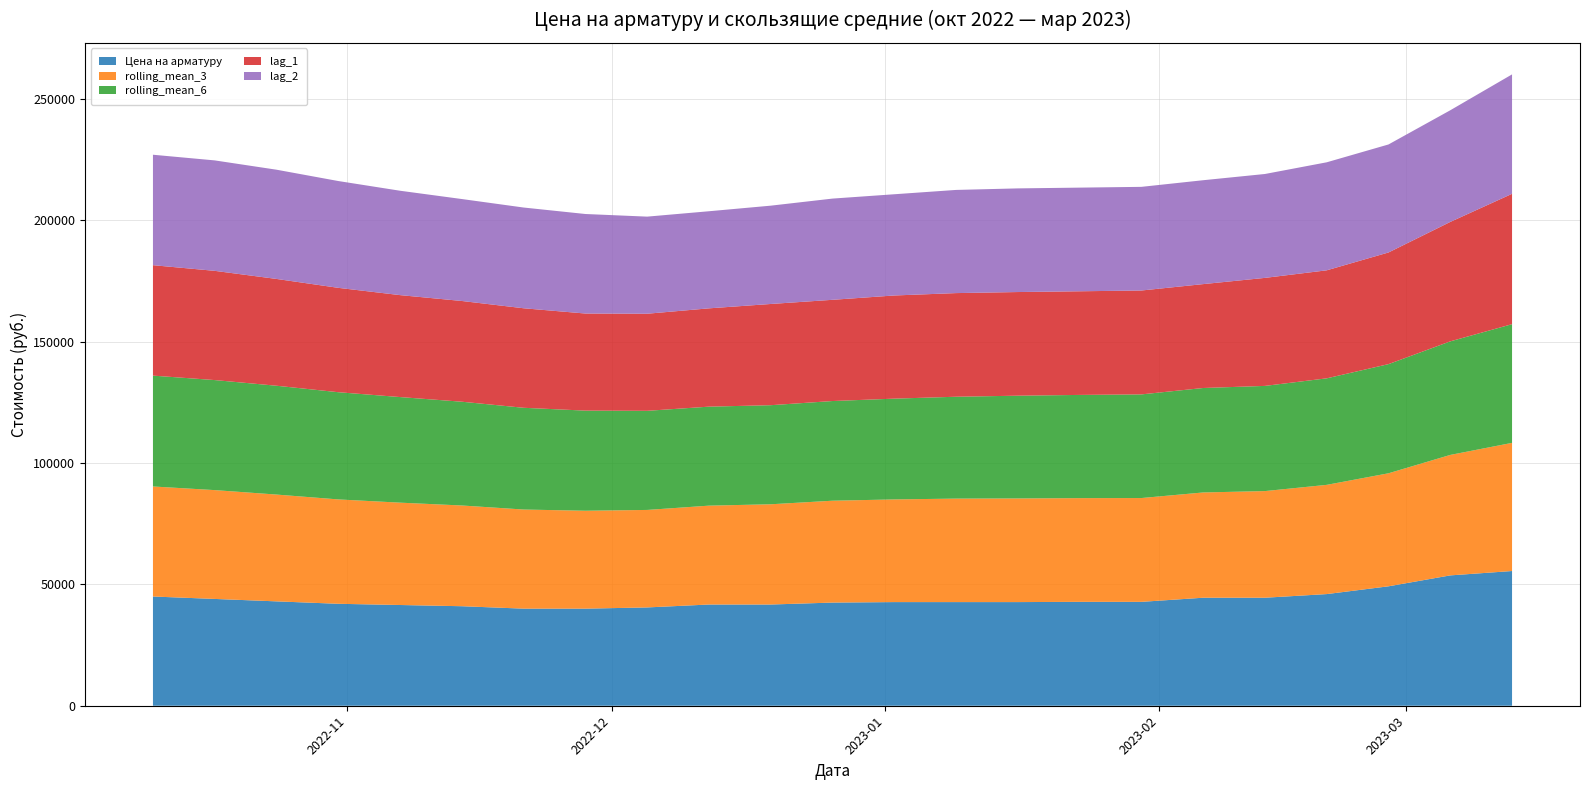

Reading left to right, list all the values displayed in this chart.

Цена на арматуру: 2022-10-10=45000.0	2022-10-17=44000.0	2022-10-24=43000.0	2022-10-31=42000.0	2022-11-07=41500.0	2022-11-14=41000.0	2022-11-21=40000.0	2022-11-28=40000.0	2022-12-05=40500.0	2022-12-12=41700.0	2022-12-19=41700.0	2022-12-26=42500.0	2023-01-02=42700.0	2023-01-09=42700.0	2023-01-16=42700.0	2023-01-23=42800.0	2023-01-30=42800.0	2023-02-06=44500.0	2023-02-13=44500.0	2023-02-20=46000.0	2023-02-27=49200.0	2023-03-06=53700.0	2023-03-13=55500.0
rolling_mean_3: 2022-10-10=45333.3	2022-10-17=44833.3	2022-10-24=44000.0	2022-10-31=43000.0	2022-11-07=42166.7	2022-11-14=41500.0	2022-11-21=40833.3	2022-11-28=40333.3	2022-12-05=40166.7	2022-12-12=40733.3	2022-12-19=41300.0	2022-12-26=41966.7	2023-01-02=42300.0	2023-01-09=42633.3	2023-01-16=42700.0	2023-01-23=42733.3	2023-01-30=42766.7	2023-02-06=43366.7	2023-02-13=43933.3	2023-02-20=45000.0	2023-02-27=46566.7	2023-03-06=49633.3	2023-03-13=52800.0
rolling_mean_6: 2022-10-10=45666.7	2022-10-17=45333.3	2022-10-24=44833.3	2022-10-31=44166.7	2022-11-07=43500.0	2022-11-14=42750.0	2022-11-21=41916.7	2022-11-28=41250.0	2022-12-05=40833.3	2022-12-12=40783.3	2022-12-19=40816.7	2022-12-26=41066.7	2023-01-02=41516.7	2023-01-09=41966.7	2023-01-16=42333.3	2023-01-23=42516.7	2023-01-30=42700.0	2023-02-06=43033.3	2023-02-13=43333.3	2023-02-20=43883.3	2023-02-27=44966.7	2023-03-06=46783.3	2023-03-13=48900.0
lag_1: 2022-10-10=45500.0	2022-10-17=45000.0	2022-10-24=44000.0	2022-10-31=43000.0	2022-11-07=42000.0	2022-11-14=41500.0	2022-11-21=41000.0	2022-11-28=40000.0	2022-12-05=40000.0	2022-12-12=40500.0	2022-12-19=41700.0	2022-12-26=41700.0	2023-01-02=42500.0	2023-01-09=42700.0	2023-01-16=42700.0	2023-01-23=42700.0	2023-01-30=42800.0	2023-02-06=42800.0	2023-02-13=44500.0	2023-02-20=44500.0	2023-02-27=46000.0	2023-03-06=49200.0	2023-03-13=53700.0
lag_2: 2022-10-10=45500.0	2022-10-17=45500.0	2022-10-24=45000.0	2022-10-31=44000.0	2022-11-07=43000.0	2022-11-14=42000.0	2022-11-21=41500.0	2022-11-28=41000.0	2022-12-05=40000.0	2022-12-12=40000.0	2022-12-19=40500.0	2022-12-26=41700.0	2023-01-02=41700.0	2023-01-09=42500.0	2023-01-16=42700.0	2023-01-23=42700.0	2023-01-30=42700.0	2023-02-06=42800.0	2023-02-13=42800.0	2023-02-20=44500.0	2023-02-27=44500.0	2023-03-06=46000.0	2023-03-13=49200.0